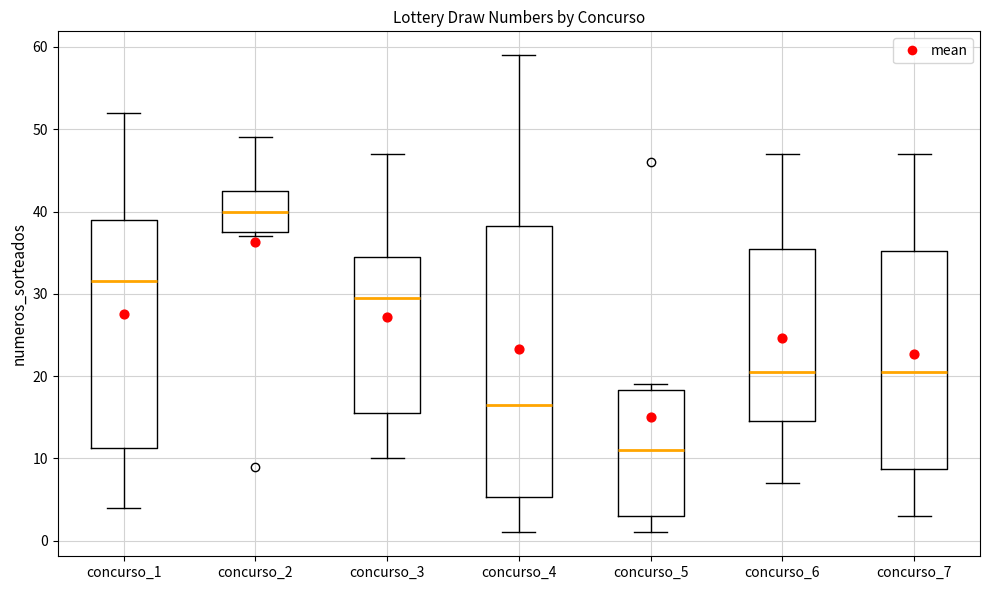

Which box has the lowest median line?

concurso_5